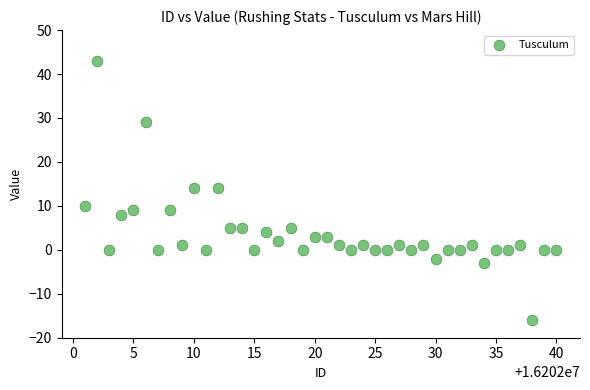

What is the range of X values (max minus min)?

39